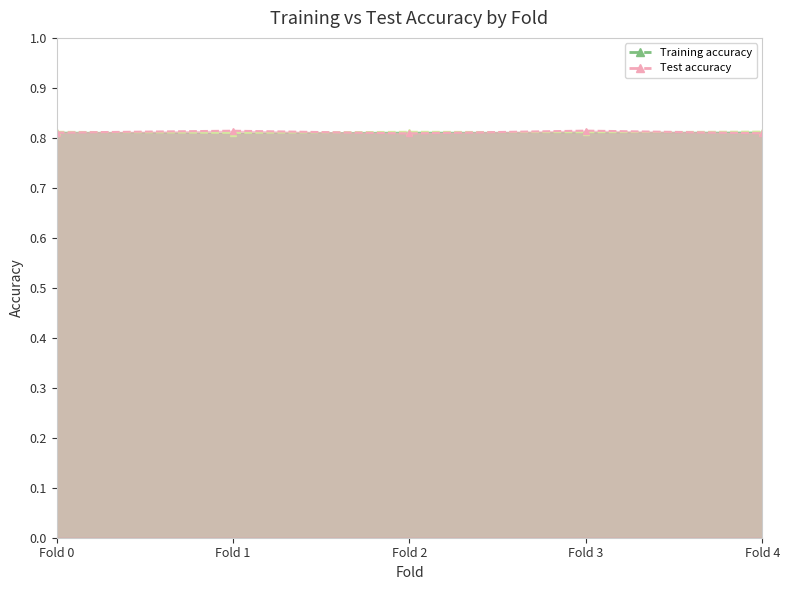

How many lines are shown in the chart?

2